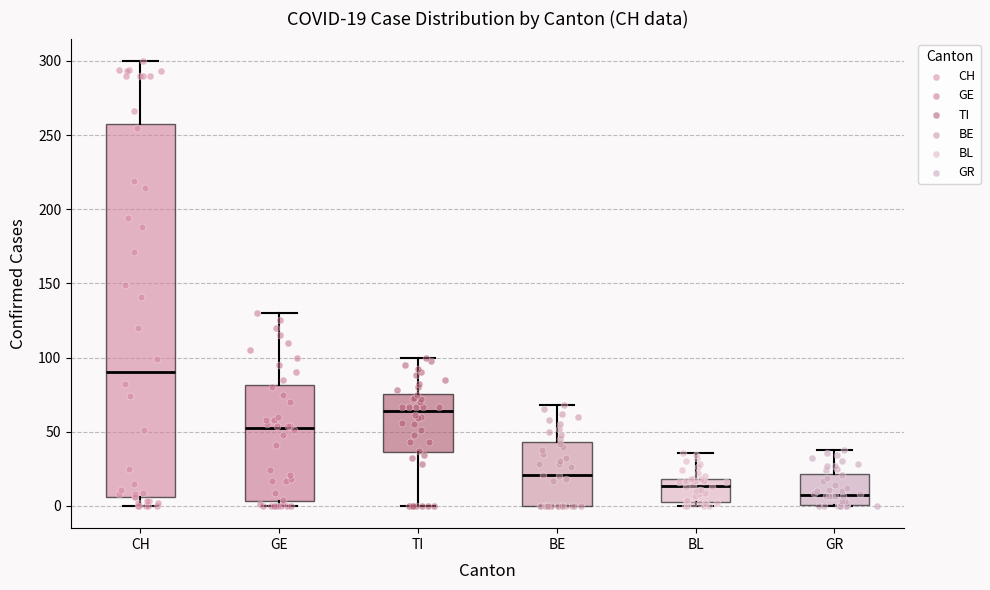

Which box is the tallest, from its lower edge to its upper edge?

CH